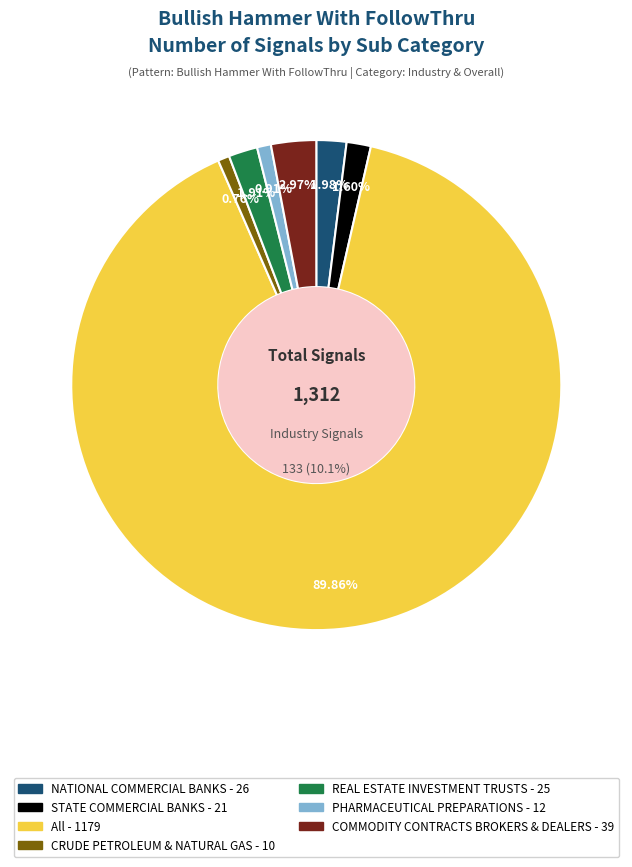

Rank the categories by value from highest to lowest.

All, COMMODITY CONTRACTS BROKERS & DEALERS, NATIONAL COMMERCIAL BANKS, REAL ESTATE INVESTMENT TRUSTS, STATE COMMERCIAL BANKS, PHARMACEUTICAL PREPARATIONS, CRUDE PETROLEUM & NATURAL GAS